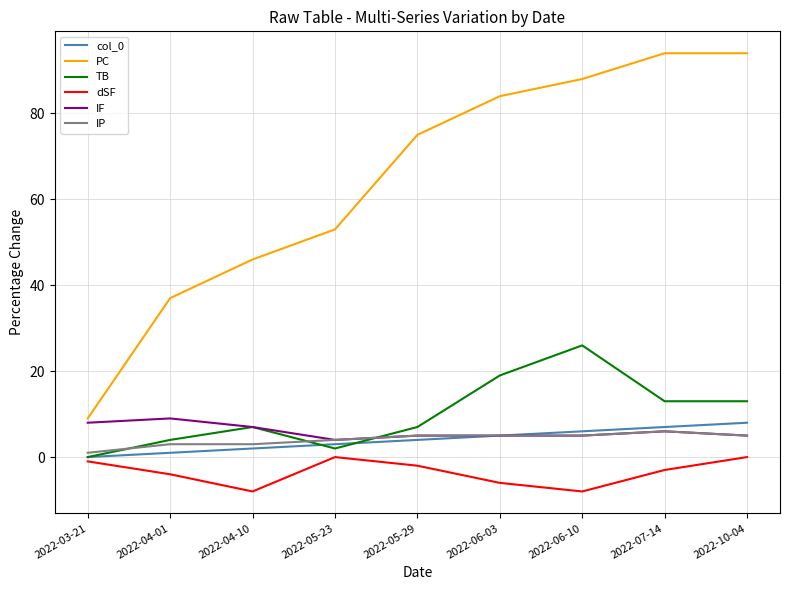

True or false: dSF and PC intersect in this chart.

False